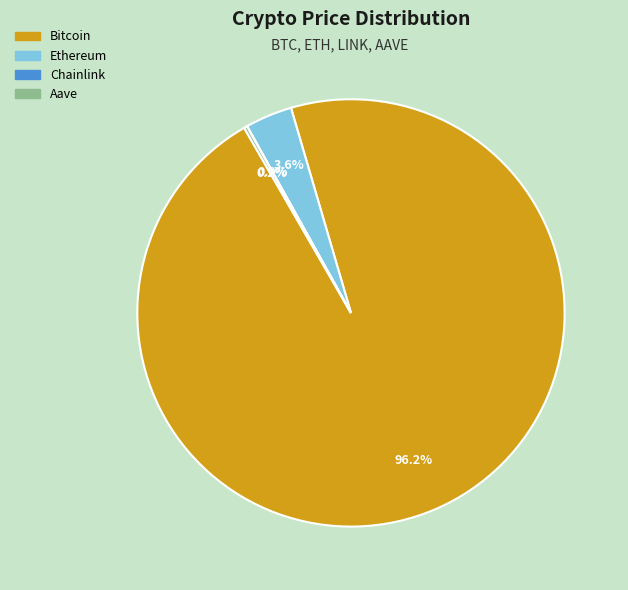

What is the largest slice in the pie chart?

Bitcoin